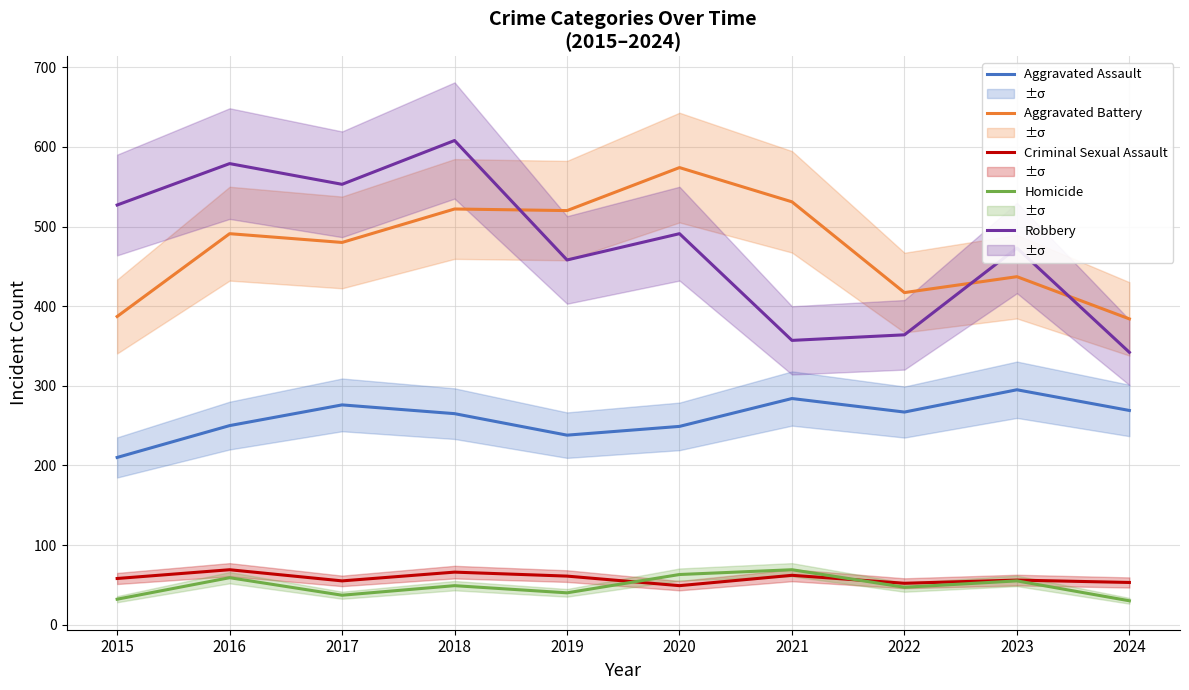

What is the total value across all series at 2021?

1303